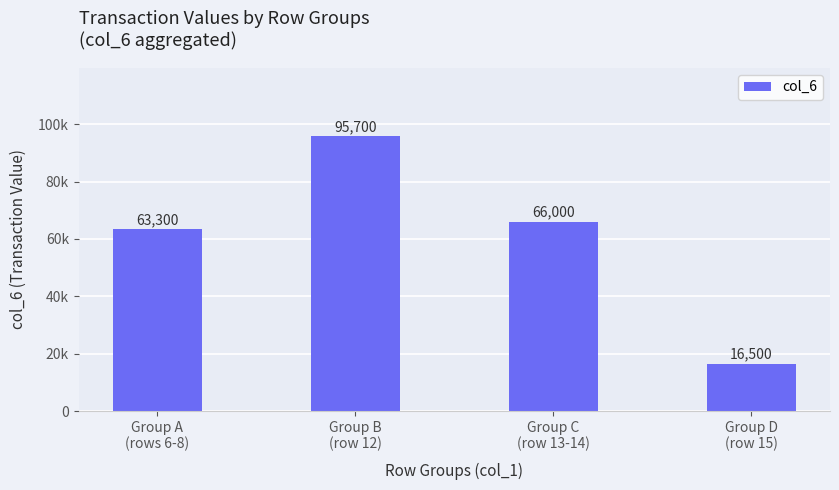

Does the chart contain any negative values?

No